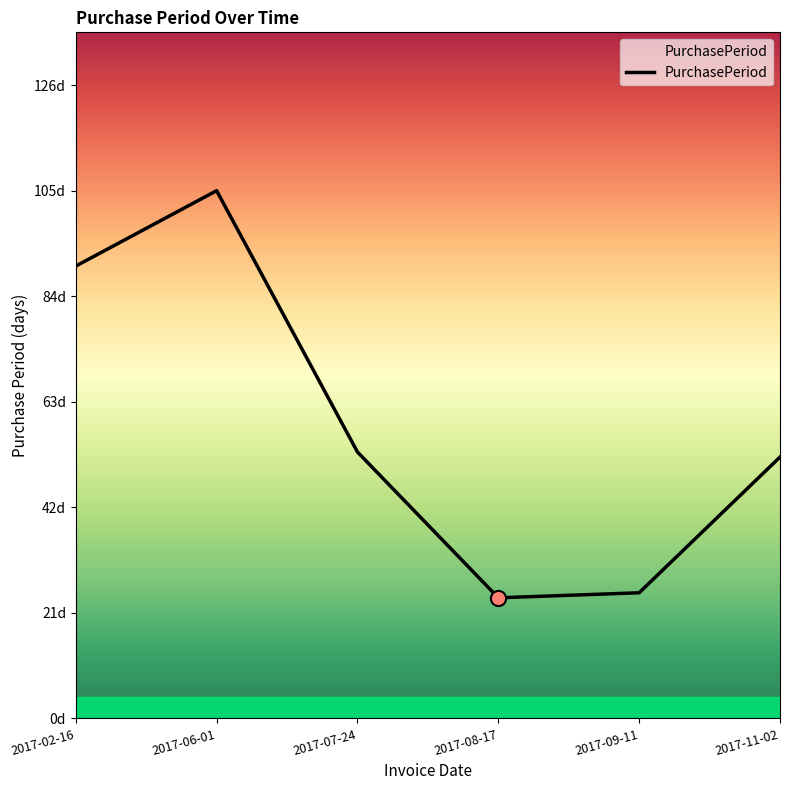

Which has a higher value, 2017-06-01 or 2017-11-02?

2017-06-01